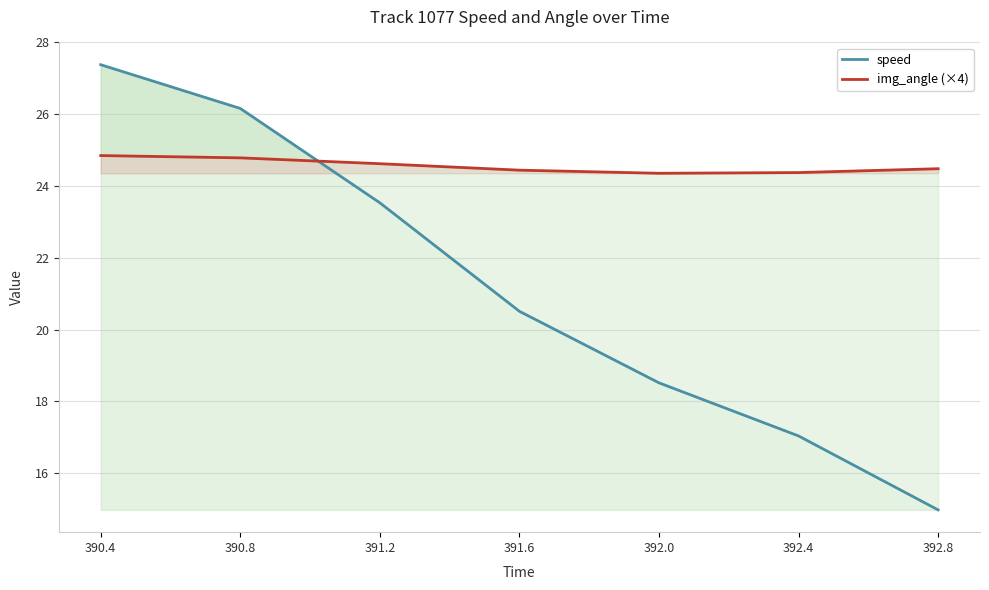

Where is img_angle (×4) nearest to the value 24?

392.0